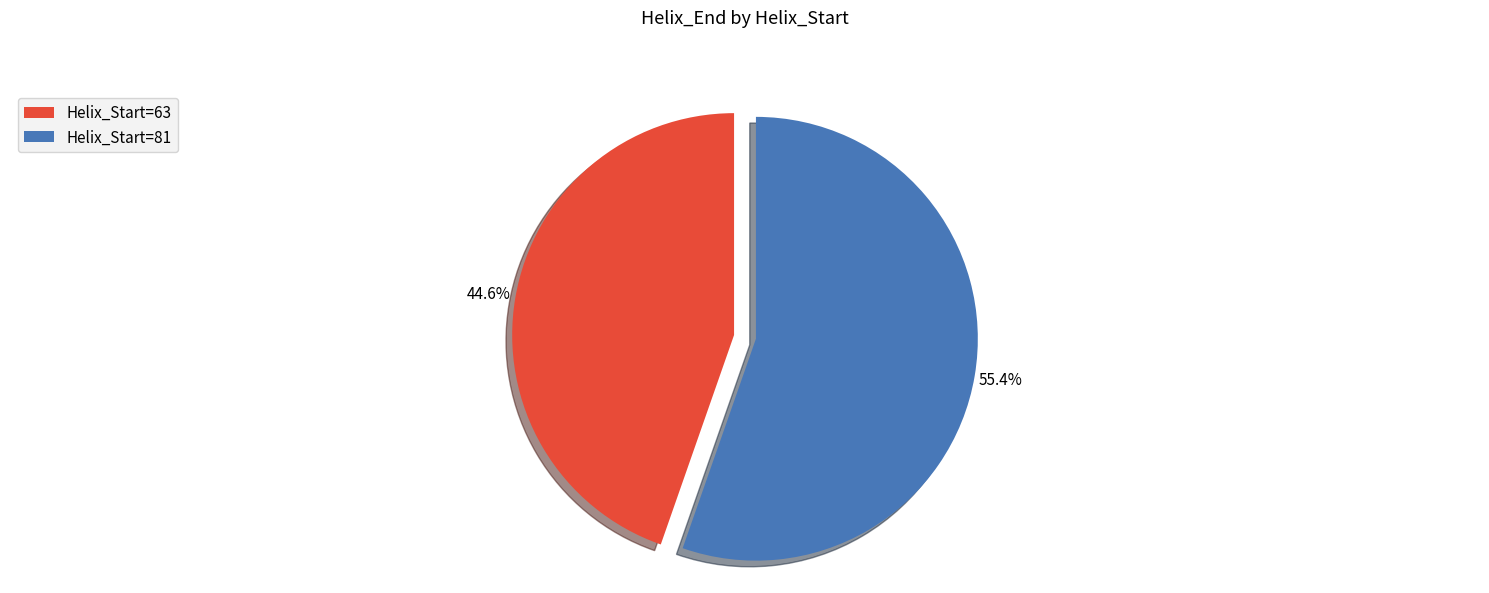

Is there a majority slice in this chart?

Yes